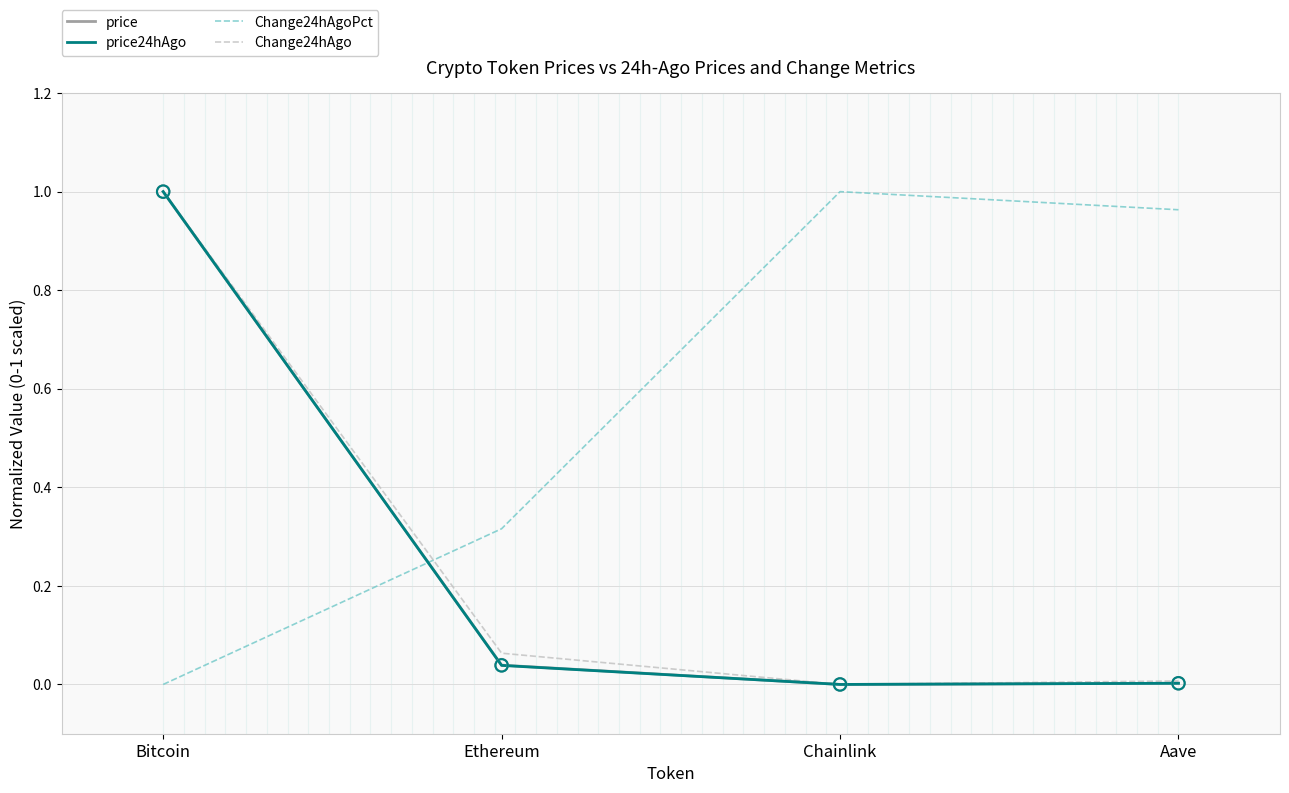

Which series has the largest total across all categories?

Change24hAgoPct